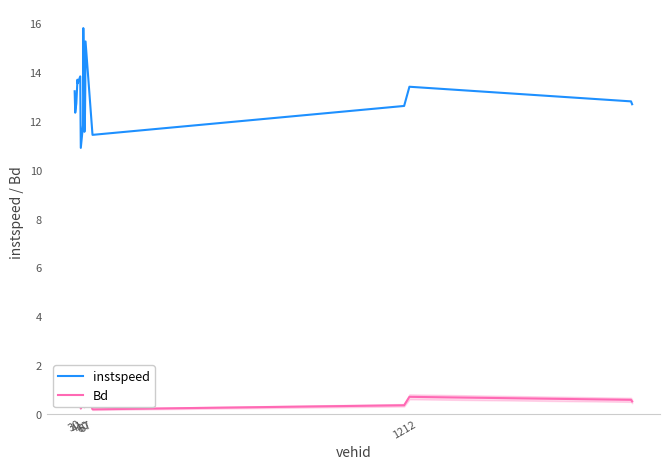

What is the minimum value for instspeed?

10.9